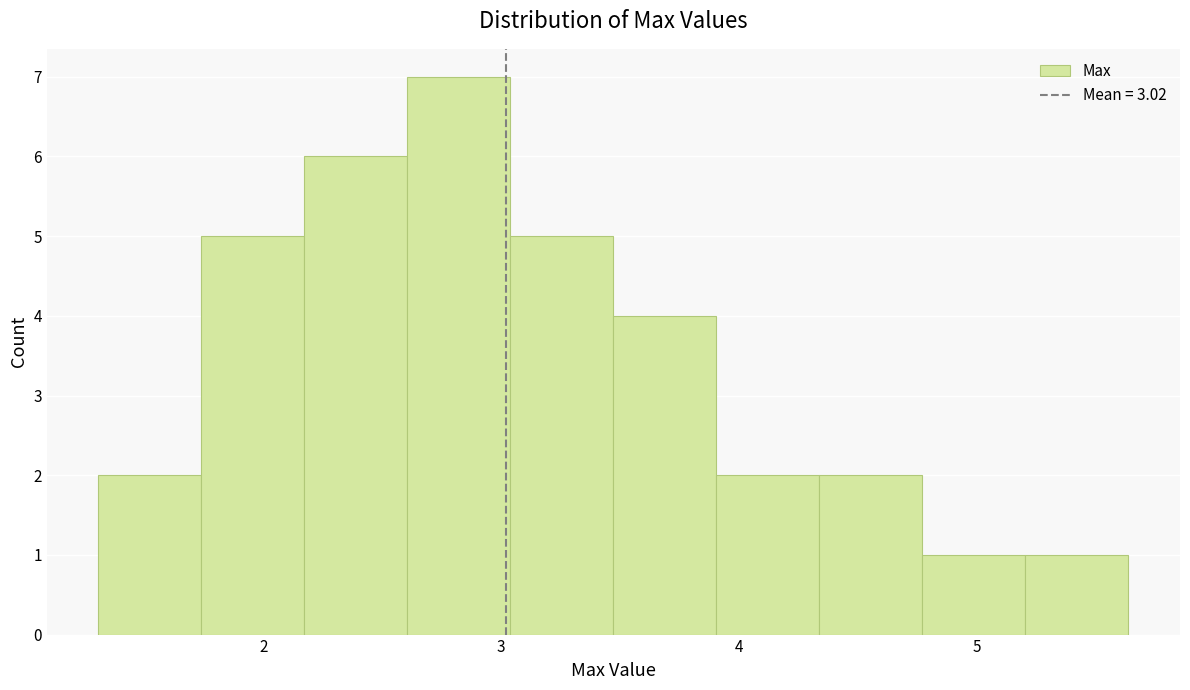

Reading left to right, list every bar in this chart as the range it spans on the x-axis followed by its height. Neither the bar edges nor the heights are printed on the chart, so give them approximately, as read against the axes.

1.3 to 1.7: 2
1.7 to 2.2: 5
2.2 to 2.6: 6
2.6 to 3.0: 7
3.0 to 3.5: 5
3.5 to 3.9: 4
3.9 to 4.3: 2
4.3 to 4.8: 2
4.8 to 5.2: 1
5.2 to 5.6: 1